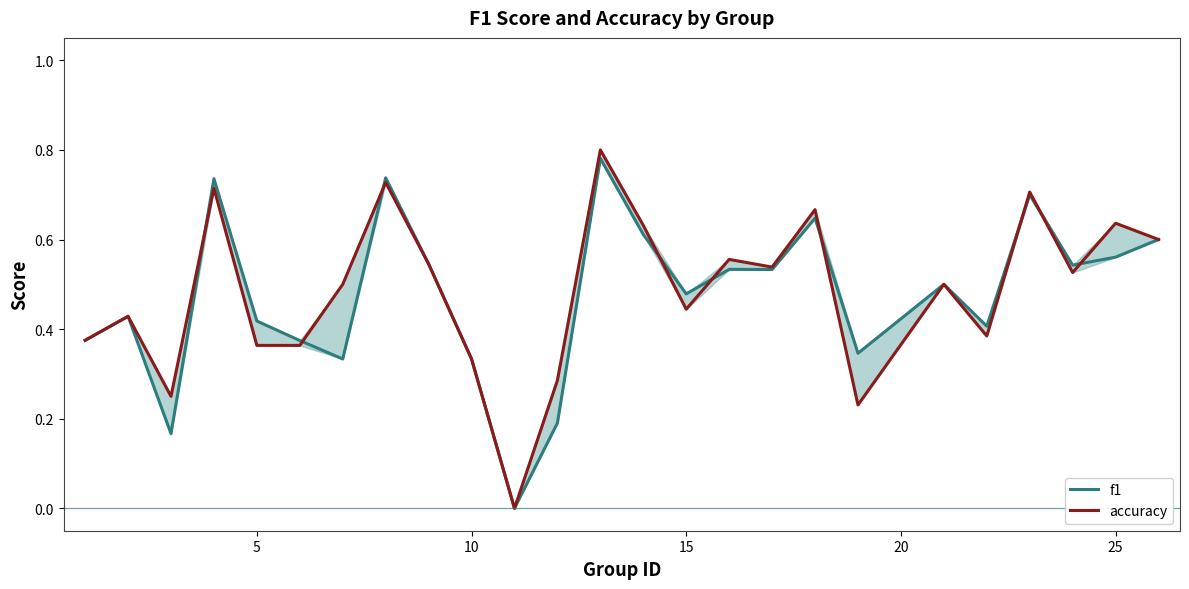

How many interior local peaks does the f1 series have?

8